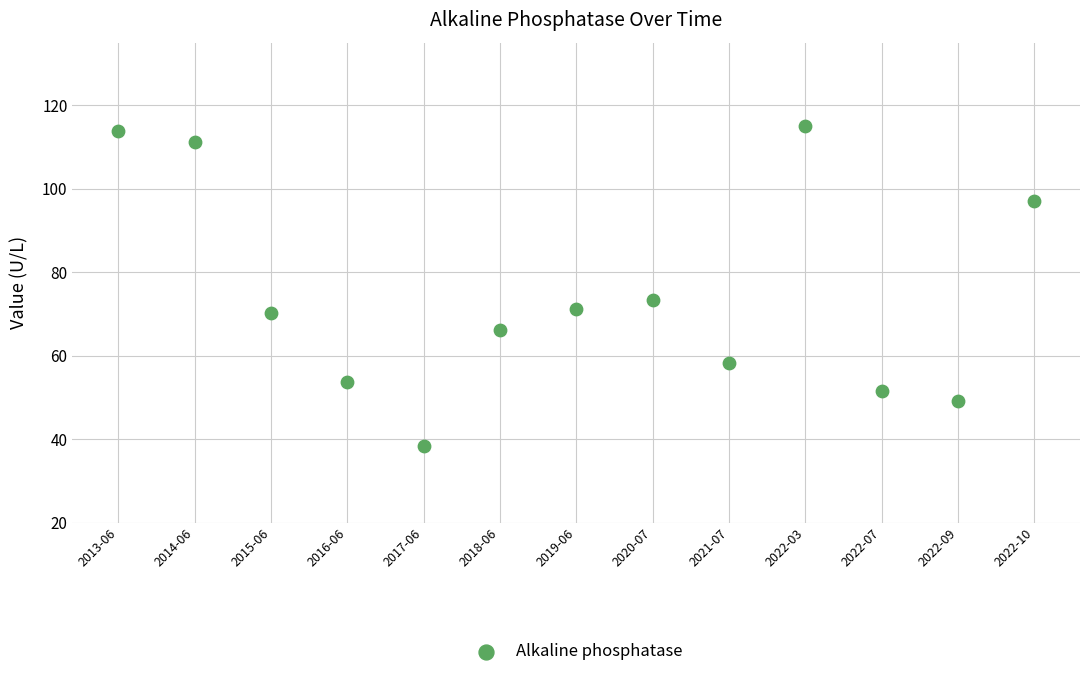

What Y value in the scatter plot is closest to 76?

73.3